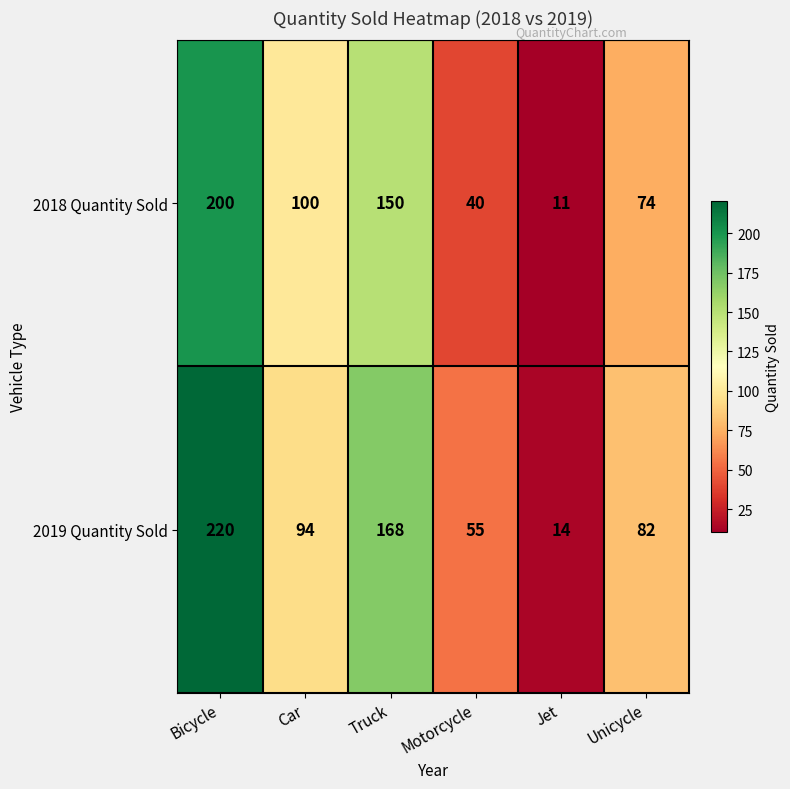

Rank the series by their maximum value, from highest to lowest.

2019 Quantity Sold, 2018 Quantity Sold